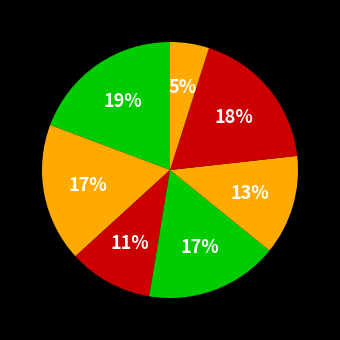

Rank the categories by value from lowest to highest.

os4, B11, B54, cn12, B14, B51, in27